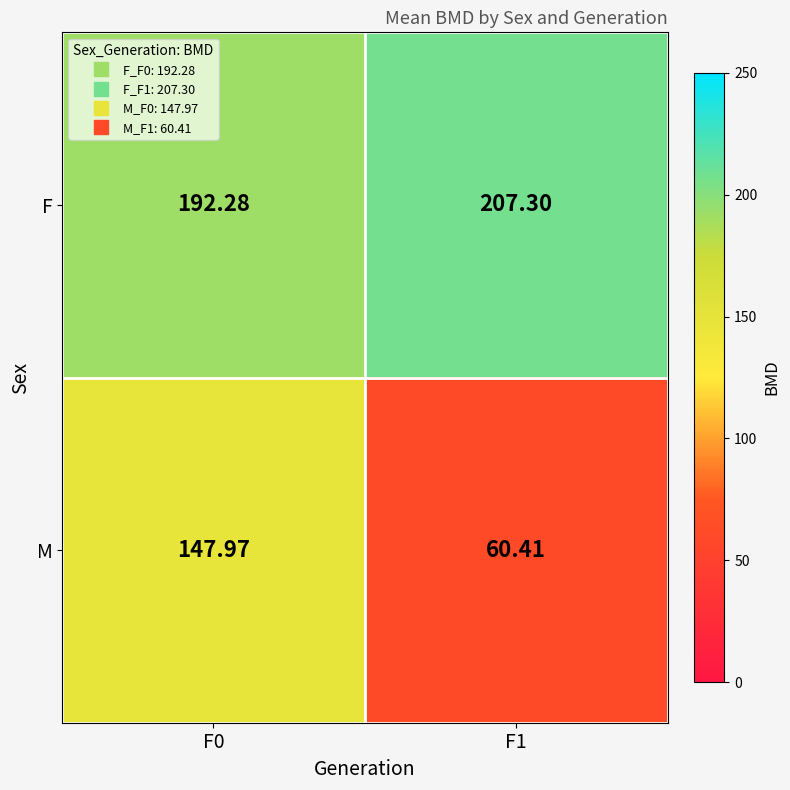

Is the value of F at F0 greater than the value of M at F0?

Yes